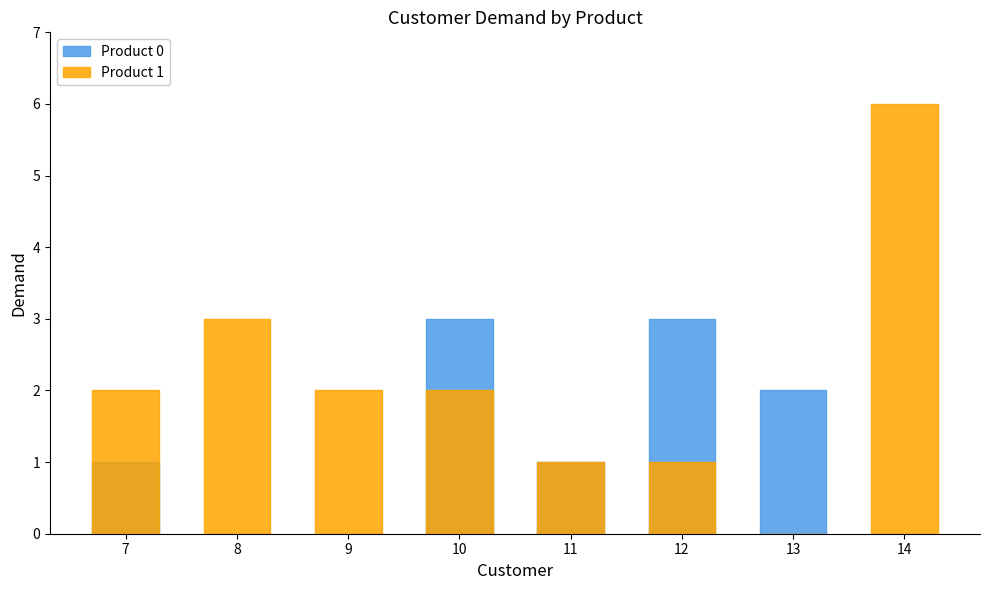

How many values in Product 0 are above zero?

5